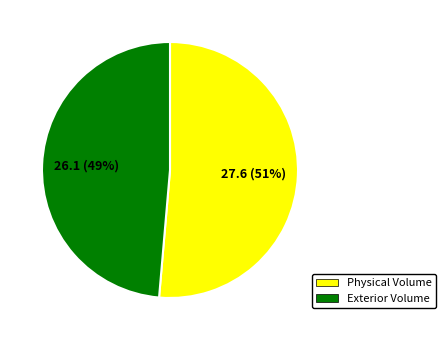

To the nearest percent, what is the average slice percentage?

50%